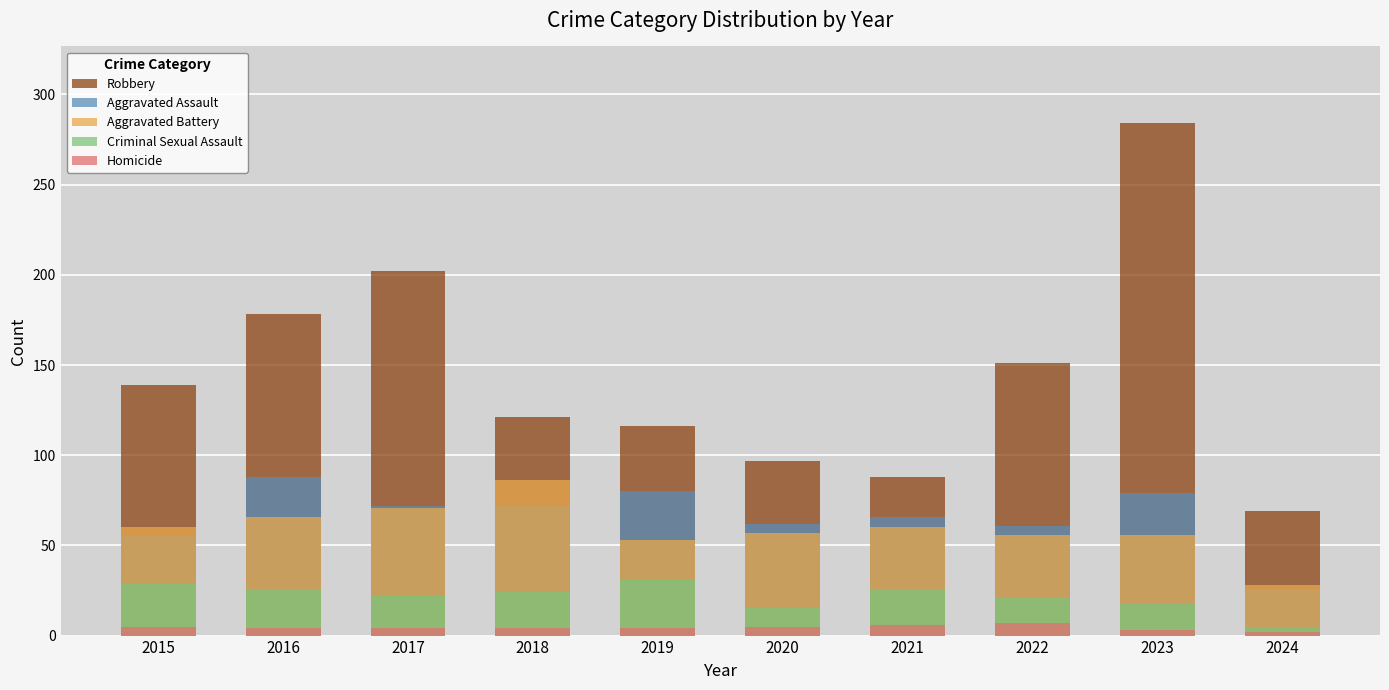

Is the value of Homicide at 2020 greater than the value of Aggravated Assault at 2024?

No